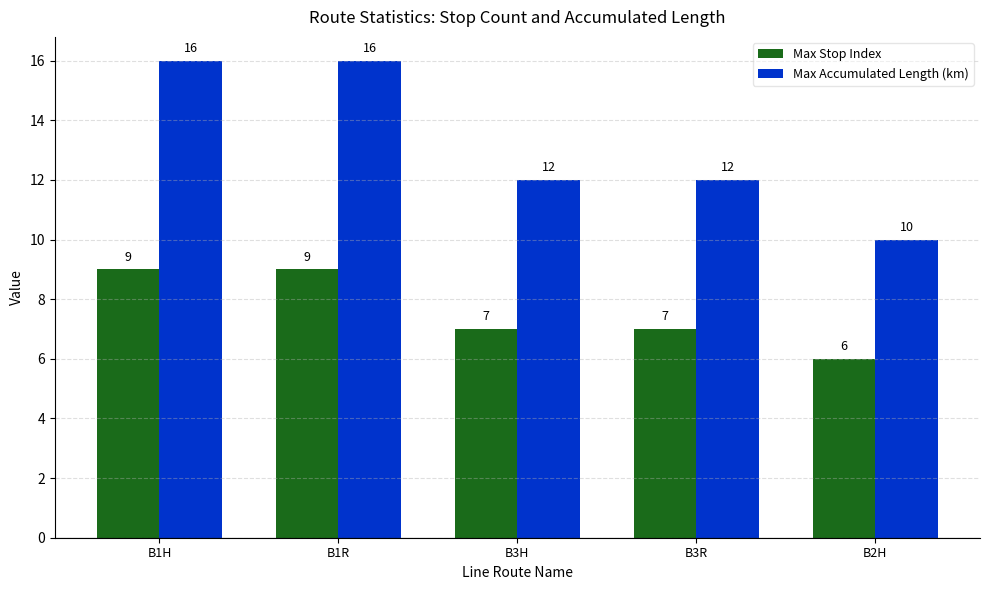

What position from the left is B3R?

4